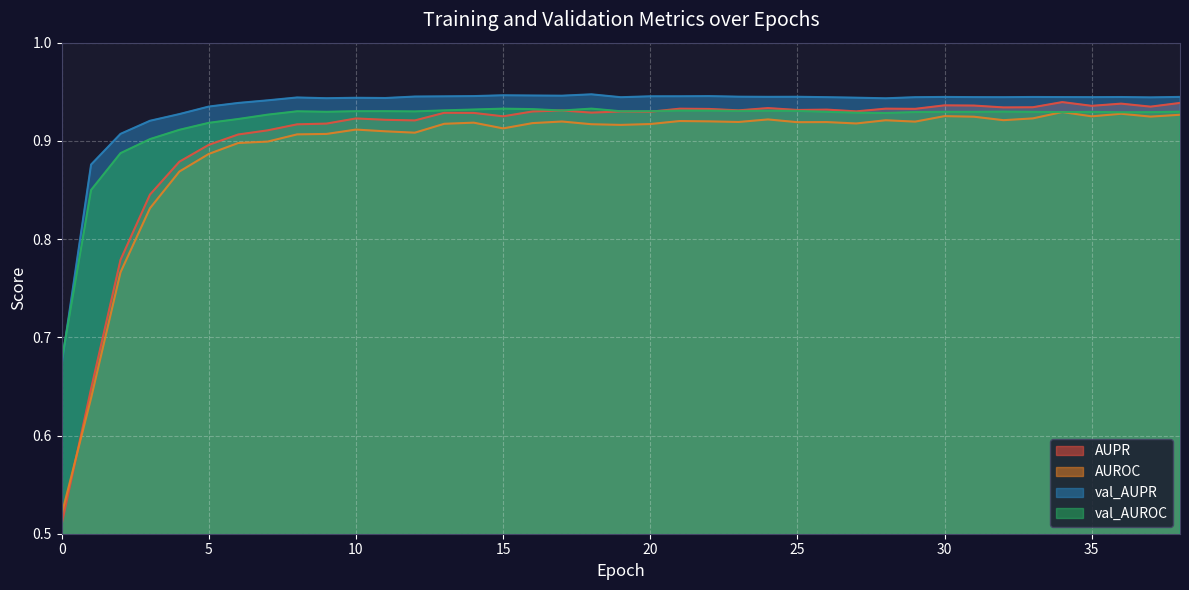

What are all the series names shown in the legend?

AUPR, AUROC, val_AUPR, val_AUROC